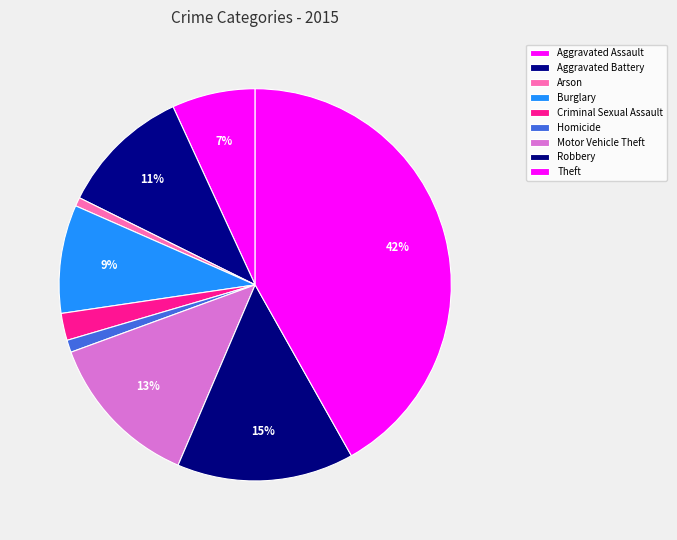

Is Homicide the majority of the pie?

No